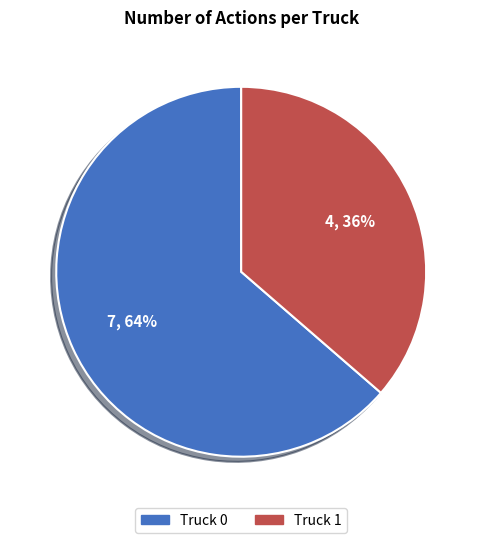

Is it true that Truck 0 is 64% of the pie?

True